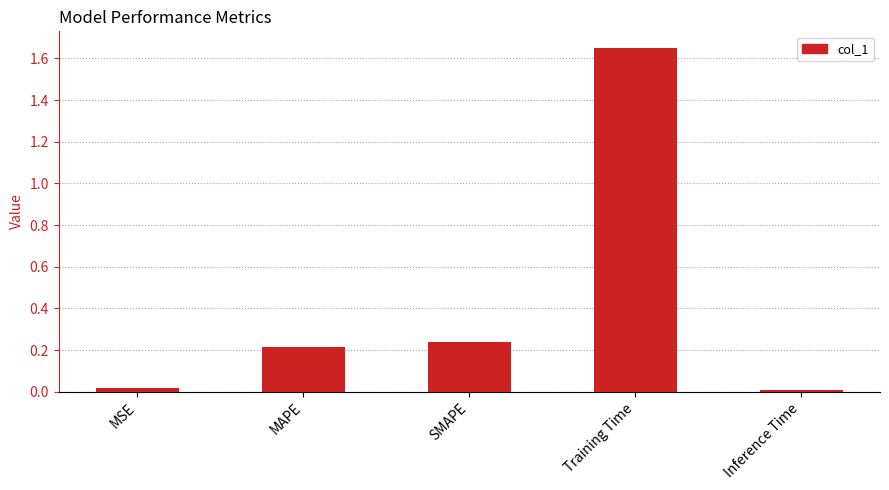

Which label corresponds to the largest value in the chart?

Training Time